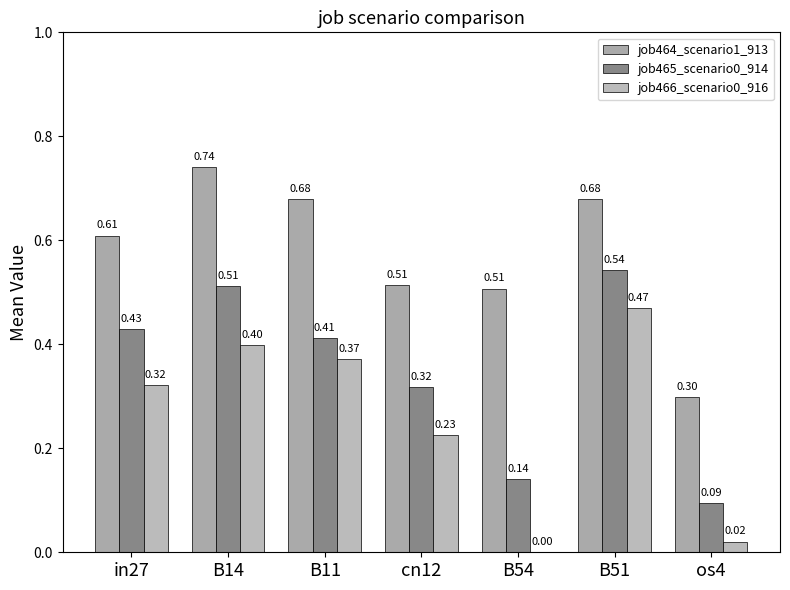

What is the difference between the maximum and second lowest values in the job465_scenario0_914 series?

0.4